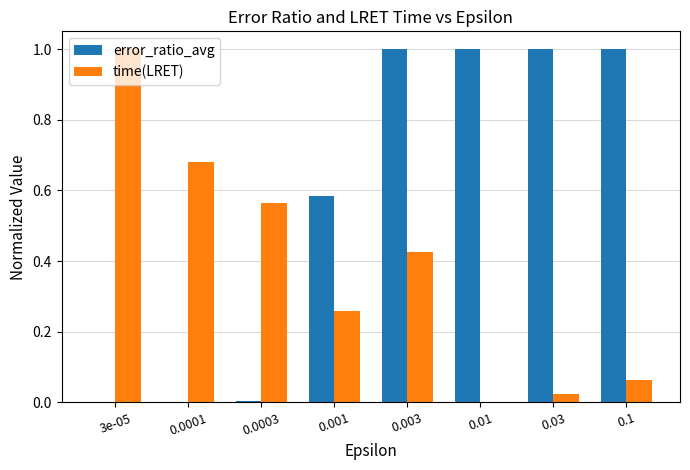

What value does the error_ratio_avg series have at 0.03?

1.0